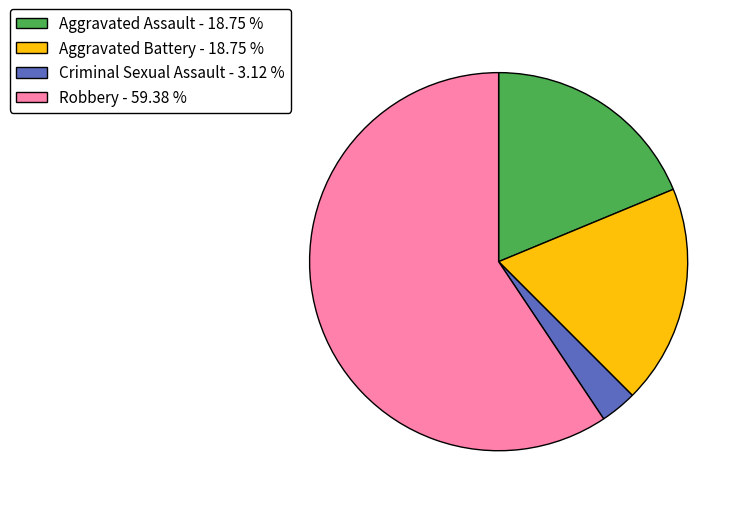

Combined, do Aggravated Assault - 18.75 % and Robbery - 59.38 % account for over 50%?

Yes